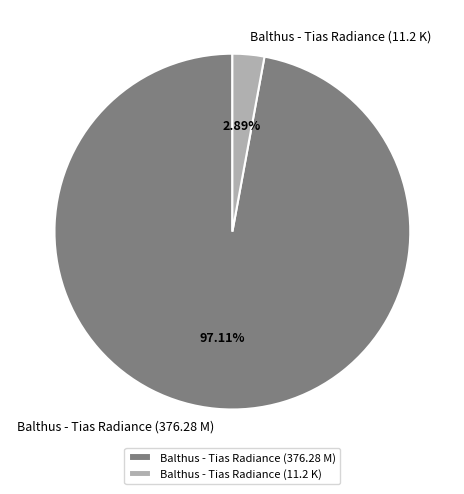

Is there any slice that represents more than half of the pie?

Yes